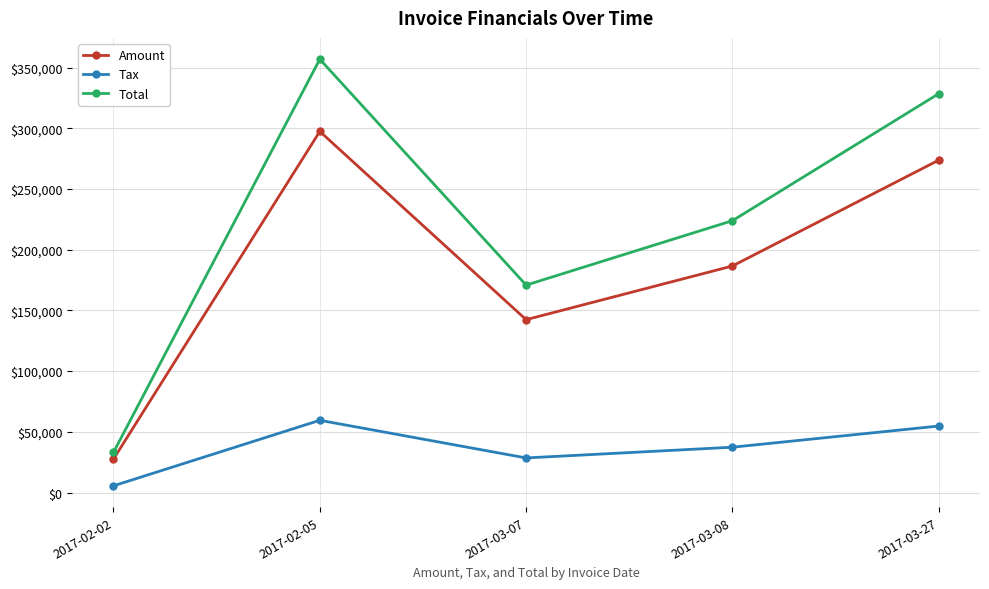

What is the total value across all series at 2017-03-07?

341700.0